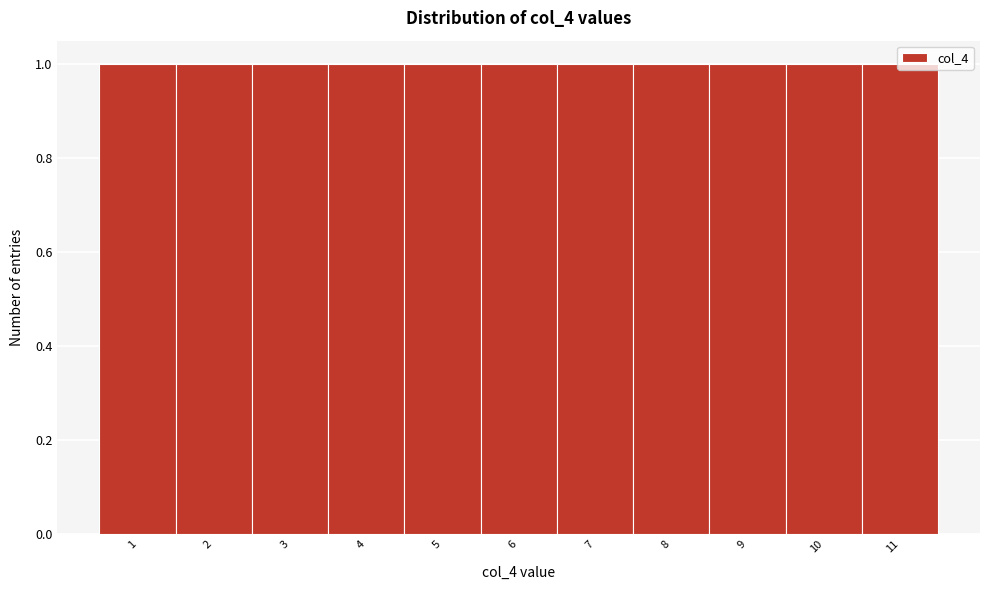

Reading left to right, list every bar in this chart as the range it spans on the x-axis followed by its height. The values are not printed on the chart, so give them approximately, as read against the axis.

0.5 to 1.5: 1
1.5 to 2.5: 1
2.5 to 3.5: 1
3.5 to 4.5: 1
4.5 to 5.5: 1
5.5 to 6.5: 1
6.5 to 7.5: 1
7.5 to 8.5: 1
8.5 to 9.5: 1
9.5 to 10.5: 1
10.5 to 11.5: 1